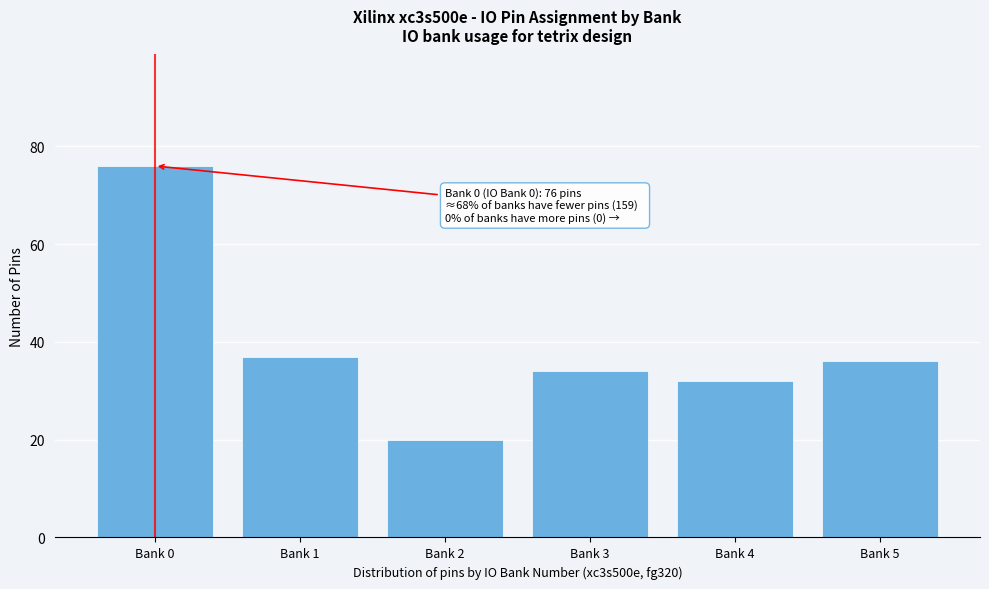

Reading left to right, extract all data points from this chart.

76	37	20	34	32	36